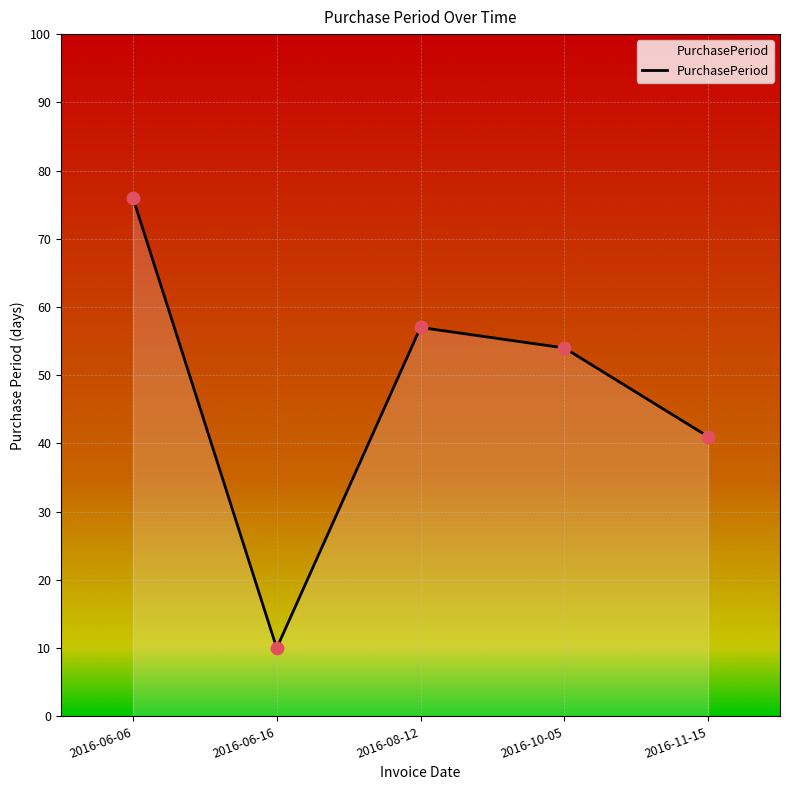

Which has a higher value, 2016-06-16 or 2016-08-12?

2016-08-12